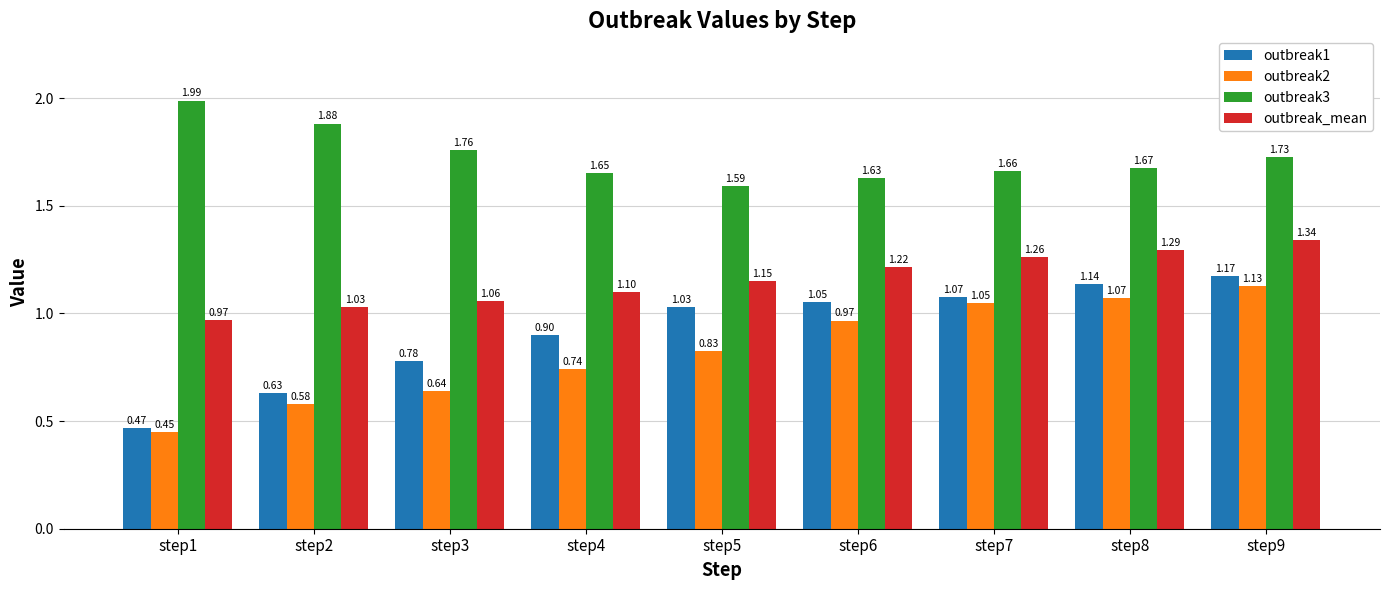

What is the total value across all series at step6?

4.9